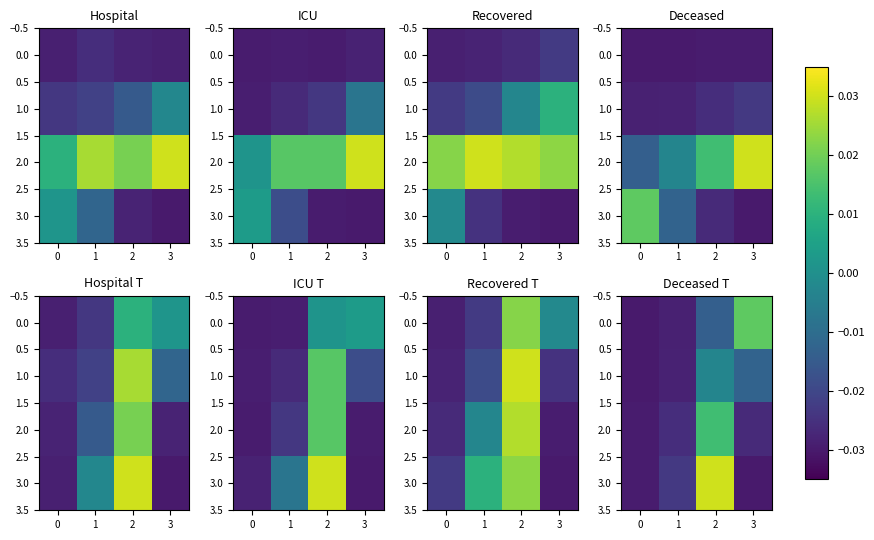

Rank the series by their maximum value, from lowest to highest.

1.0, 2.0, 0.0, 3.0